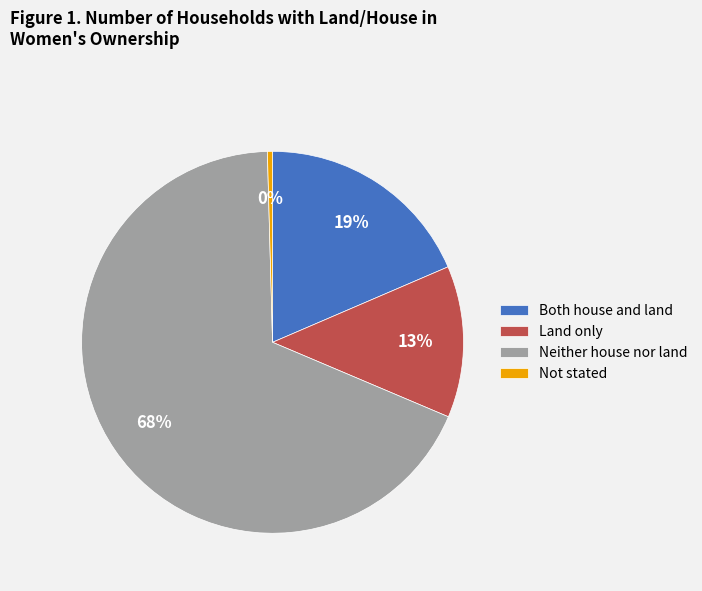

What percentage is the Both house and land slice, to the nearest percent?

19%